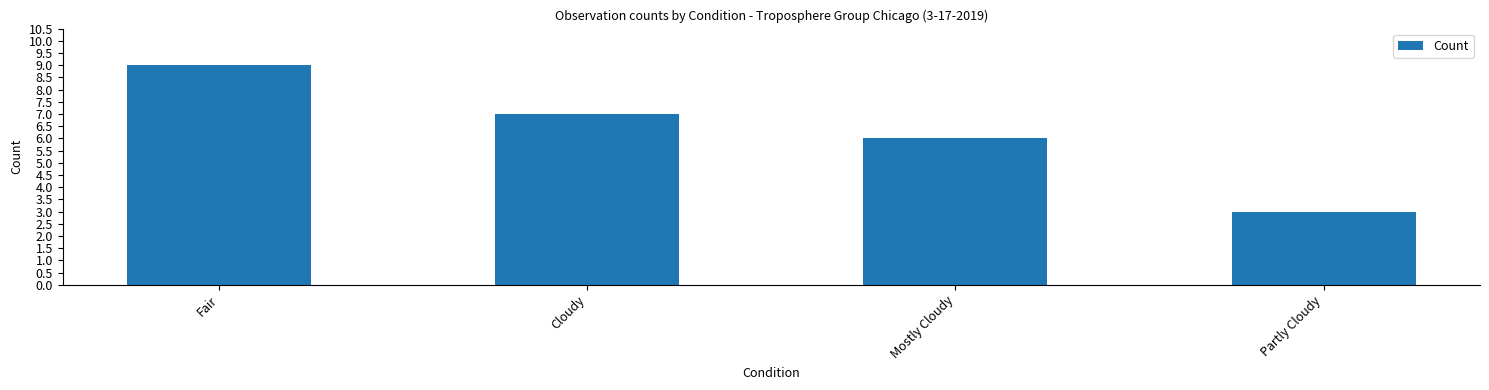

Count the number of categories in the chart.

4